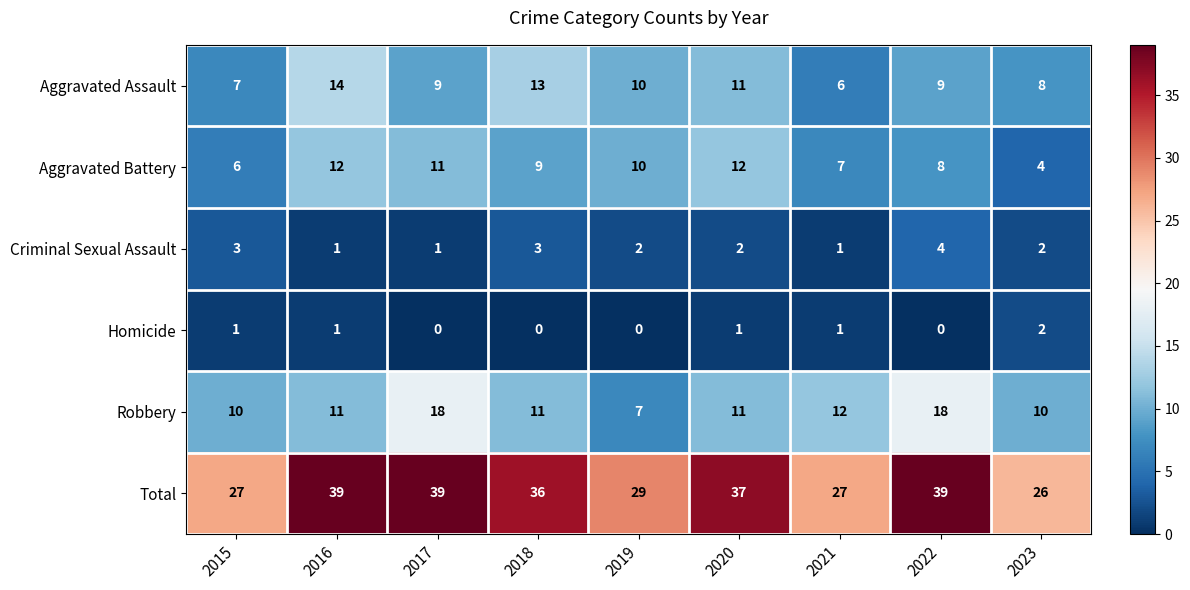

What is the spread (max minus min) of values at 2017?

39